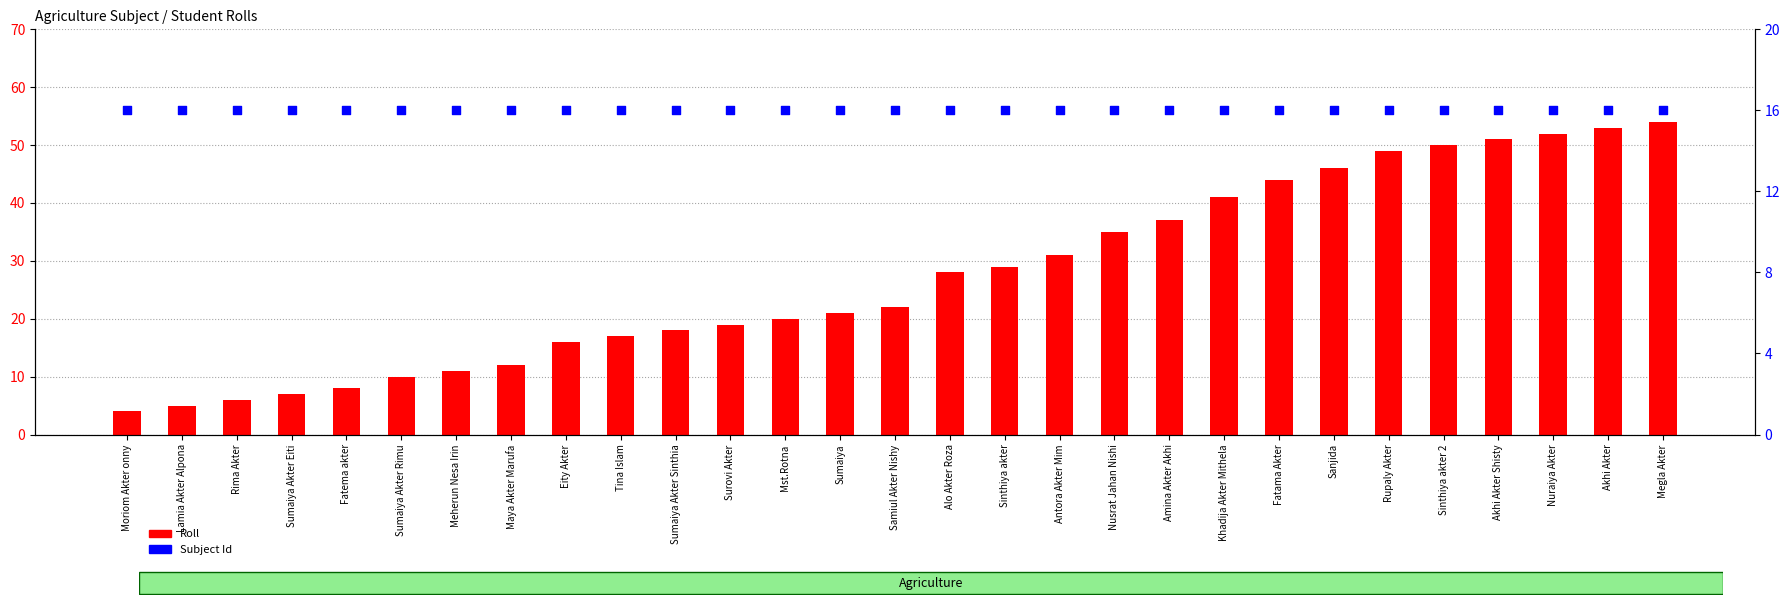

Which series has the largest total across all categories?

Roll